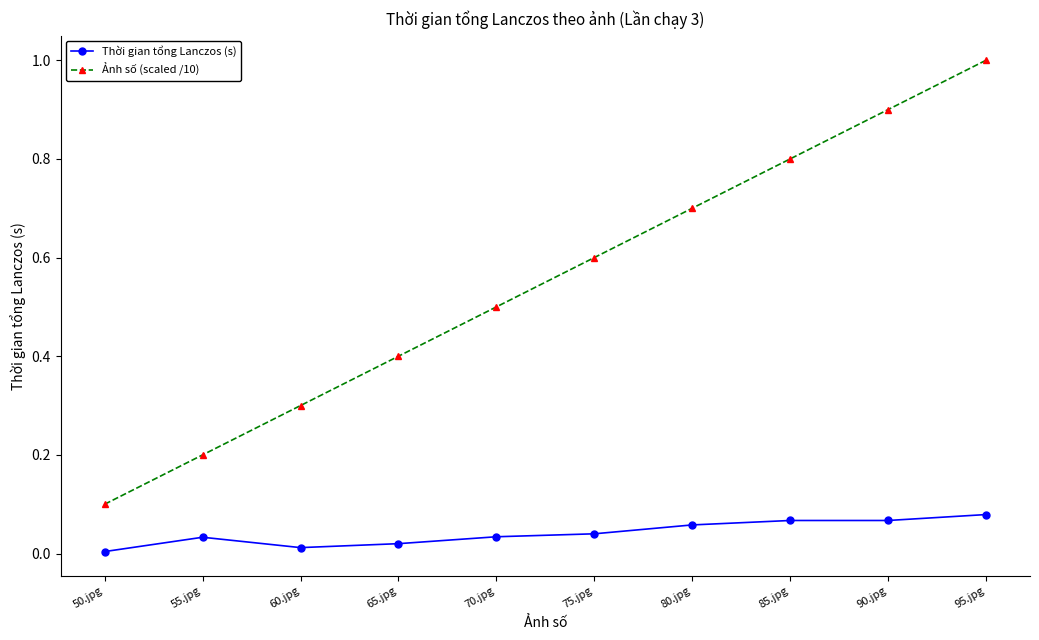

What is the difference between the maximum and minimum values in the Ảnh số (scaled /10) series?

0.9